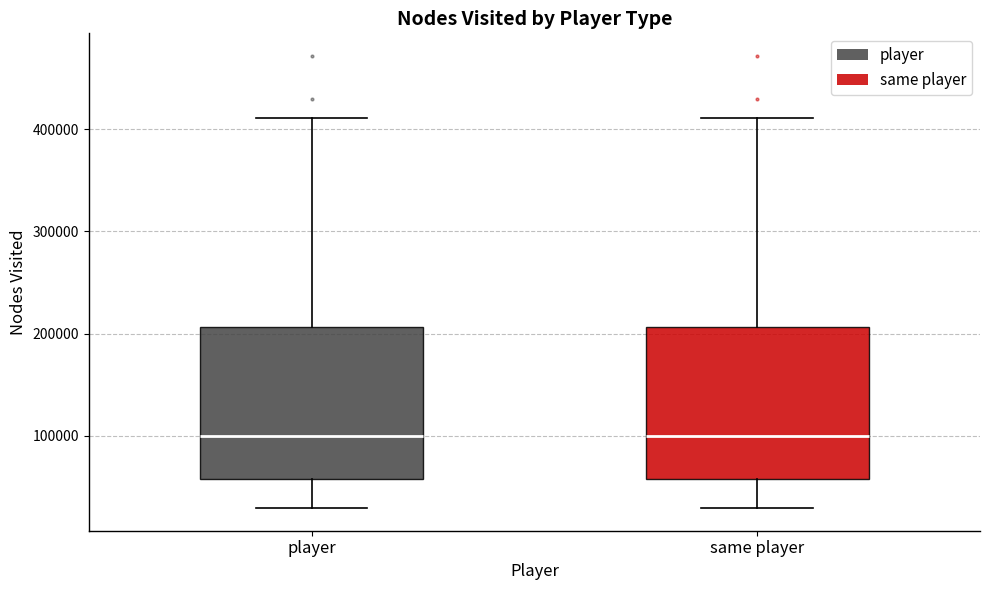

Reading left to right, transcribe this box plot: for each box, give where its median line is, the range the box spans, and where its two whiskers end, as read against the y-axis. The values are not printed on the chart, so give them approximately, as read against the axis.

player: median 100000, box 60000 to 210000, whiskers 30000 to 410000
same player: median 100000, box 60000 to 210000, whiskers 30000 to 410000